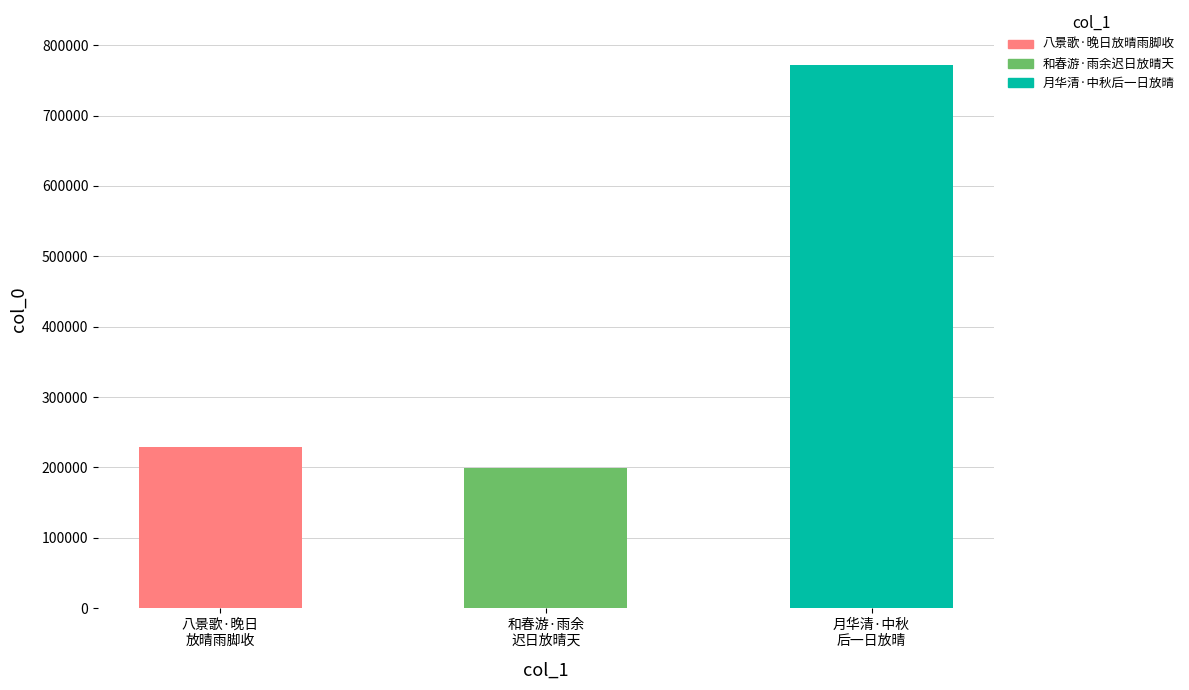

List the labels in order of value, largest first.

月华清·中秋
后一日放晴, 八景歌·晚日
放晴雨脚收, 和春游·雨余
迟日放晴天